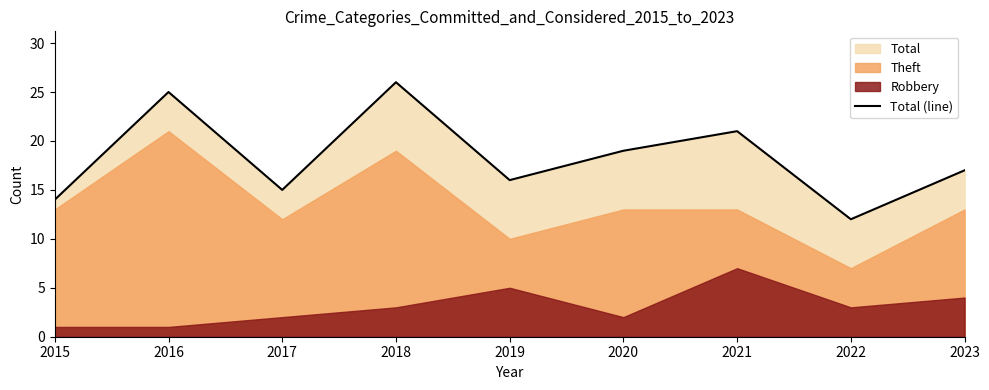

How many lines are shown in the chart?

1